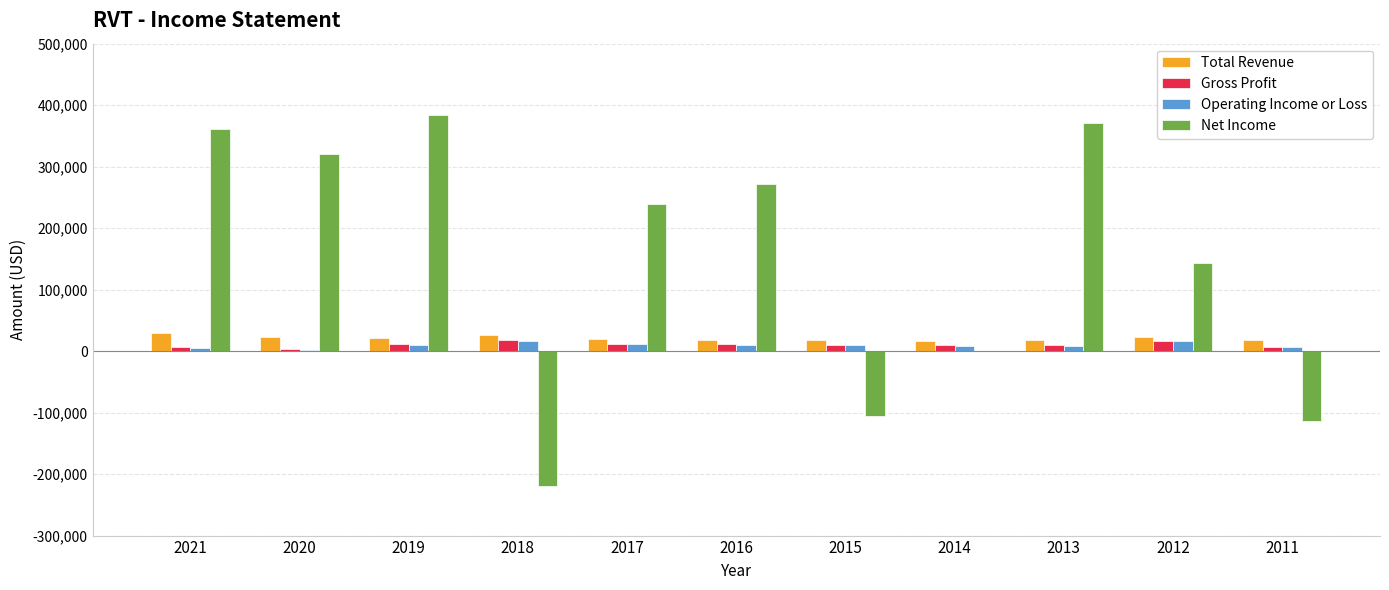

What is the total value across all series at 2020?

349100